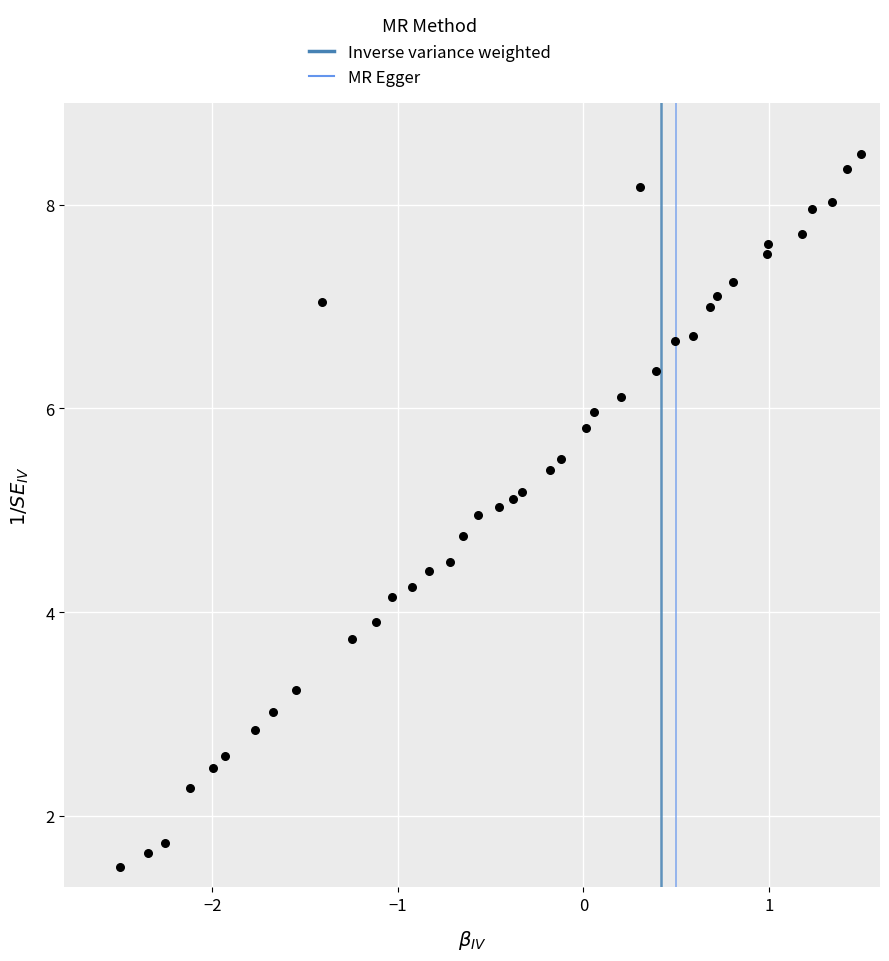

What is the range of Y values (max minus min)?

7.0